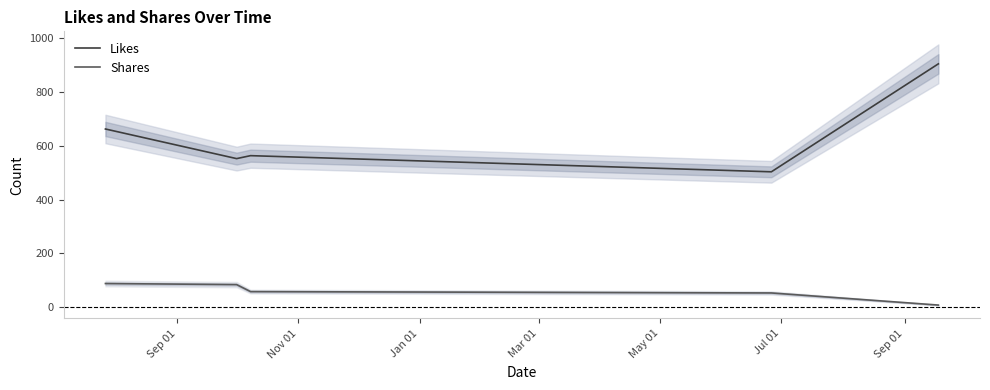

Which series has the largest range (max minus min)?

Likes